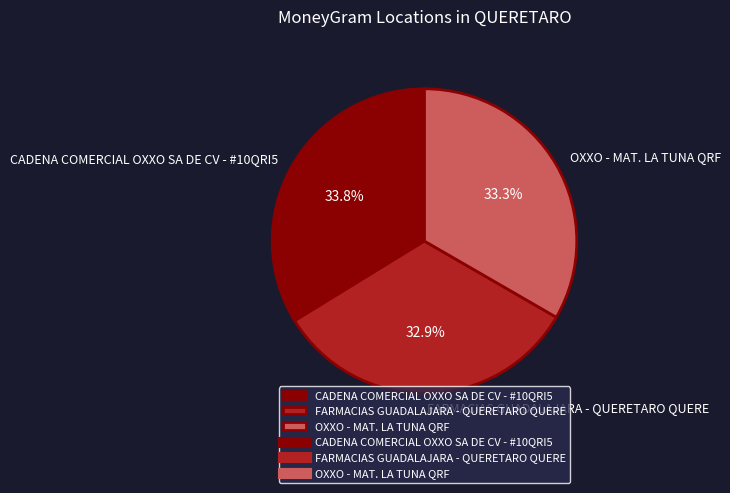

Is it true that OXXO - MAT. LA TUNA QRF is 33% of the pie?

True